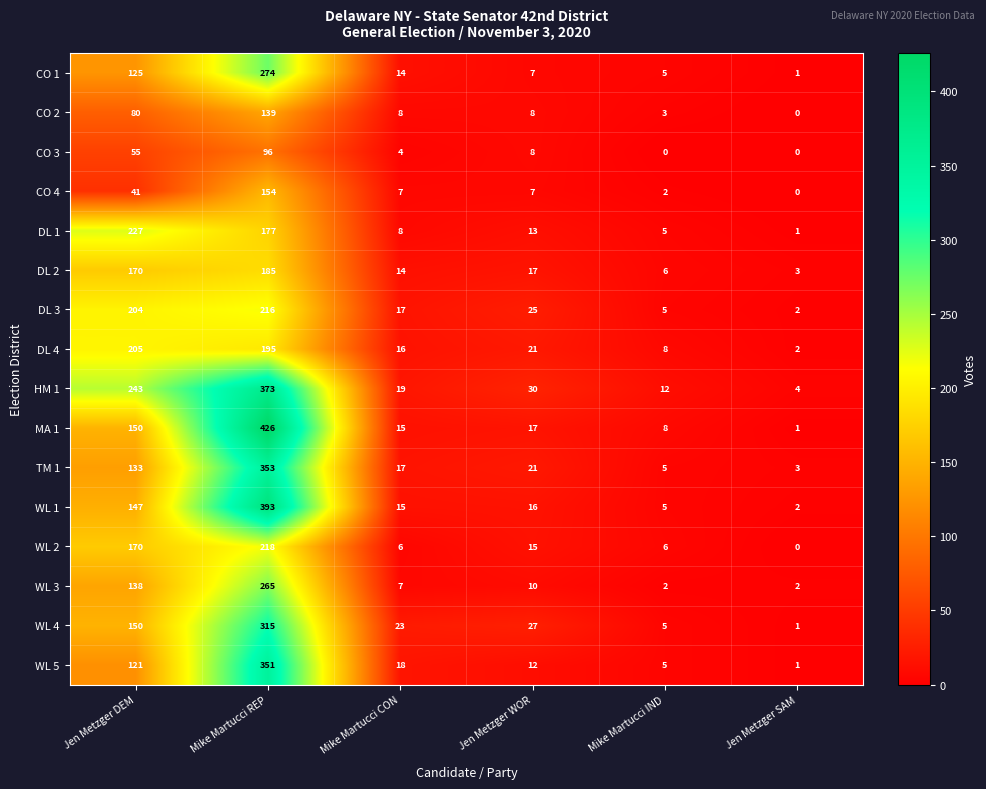

What is the spread (max minus min) of values at Mike Martucci REP?

330